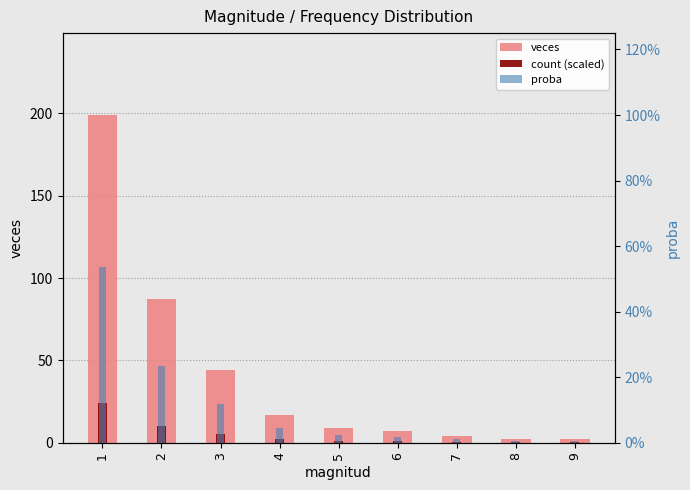

Count the number of data series in this chart.

3